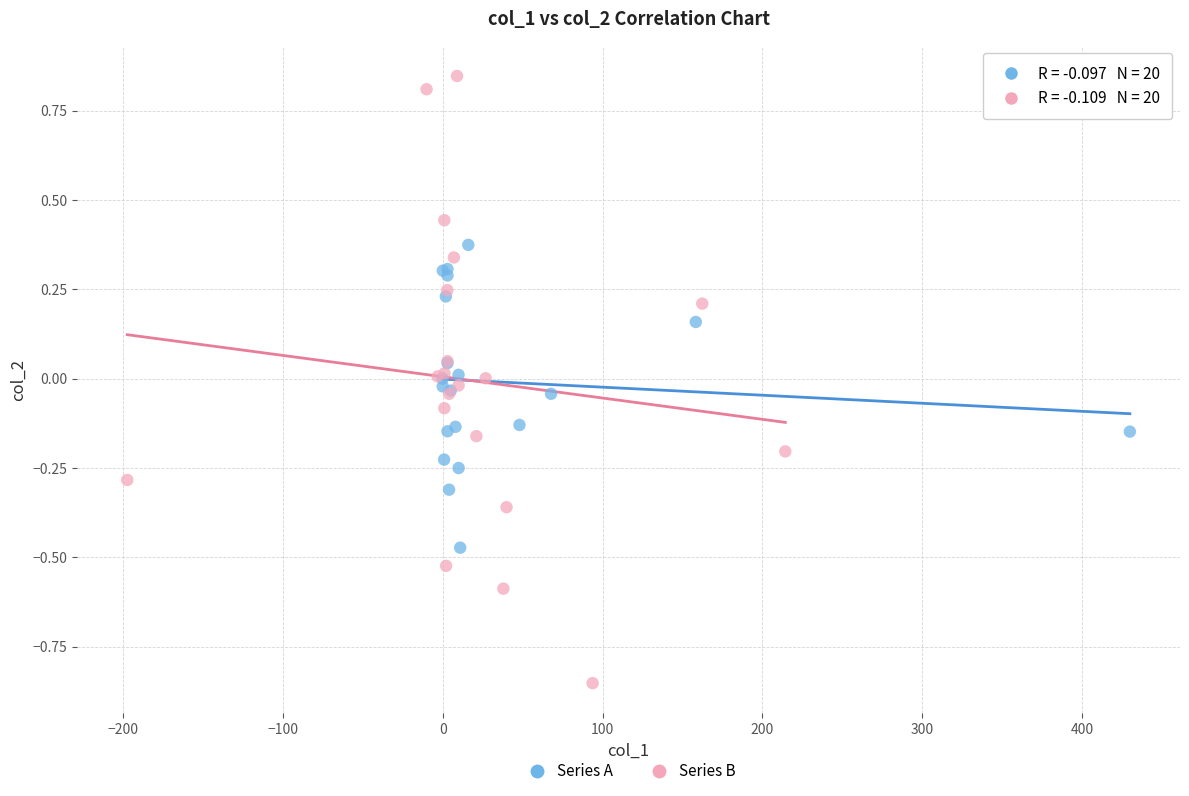

Which series has the largest Y range (max minus min)?

Series B